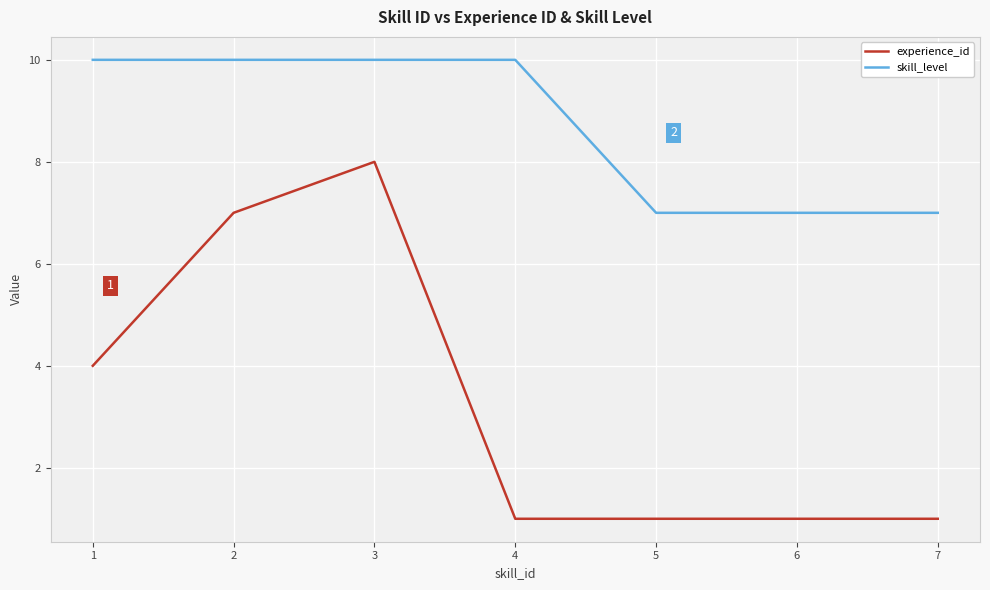

True or false: skill_level has a value of 2 at 5.

False